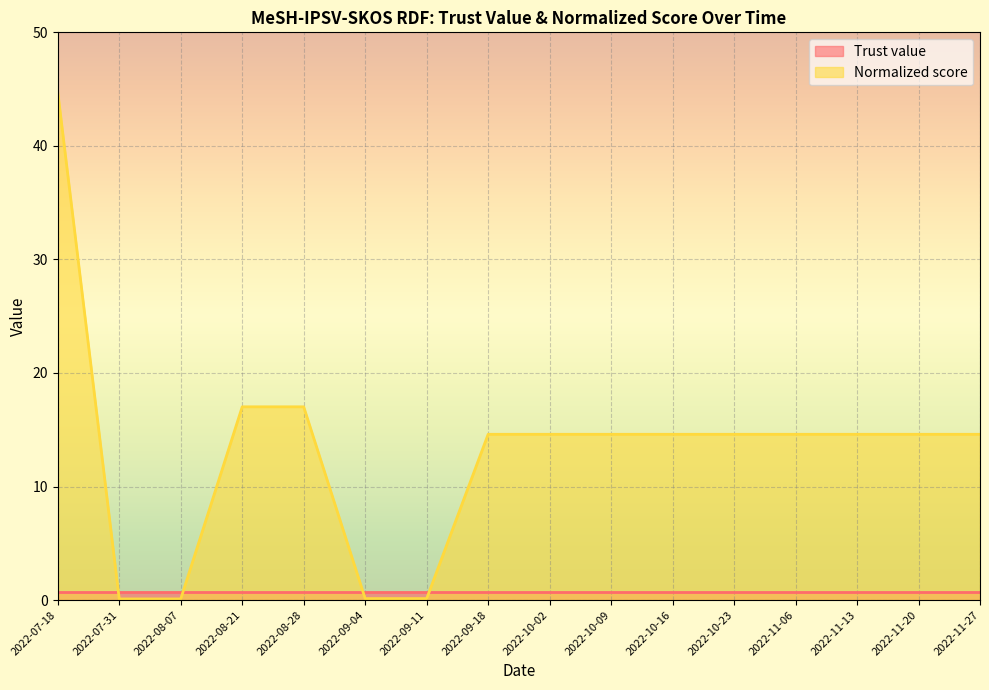

What position from the left is 2022-11-13?

14